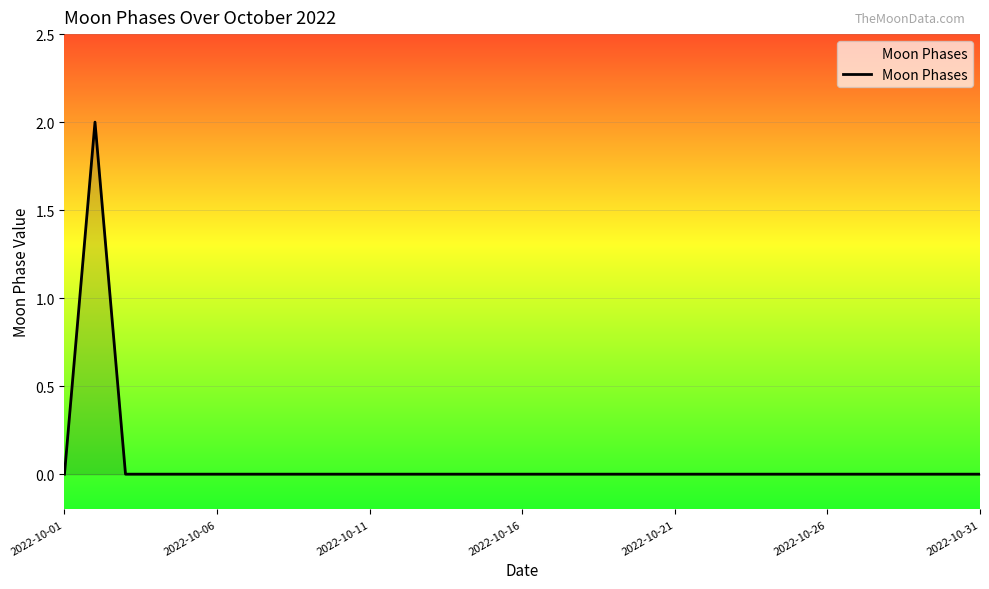

What is the difference between the maximum and minimum values?

2